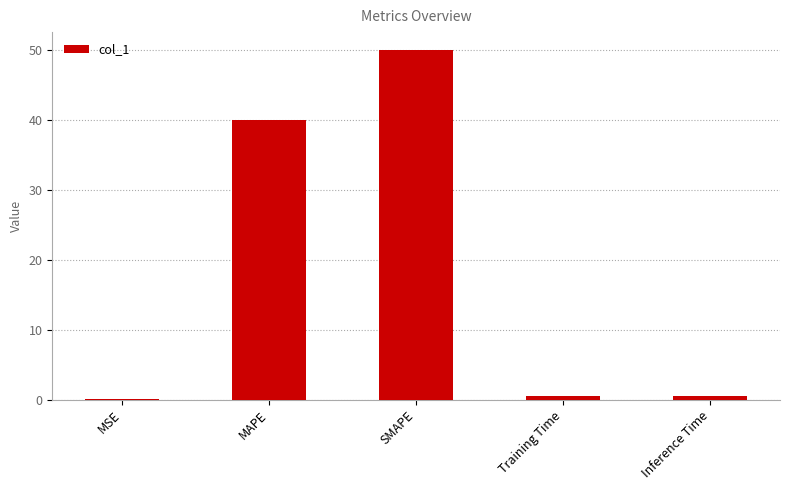

Between MAPE and Training Time, which is larger?

MAPE